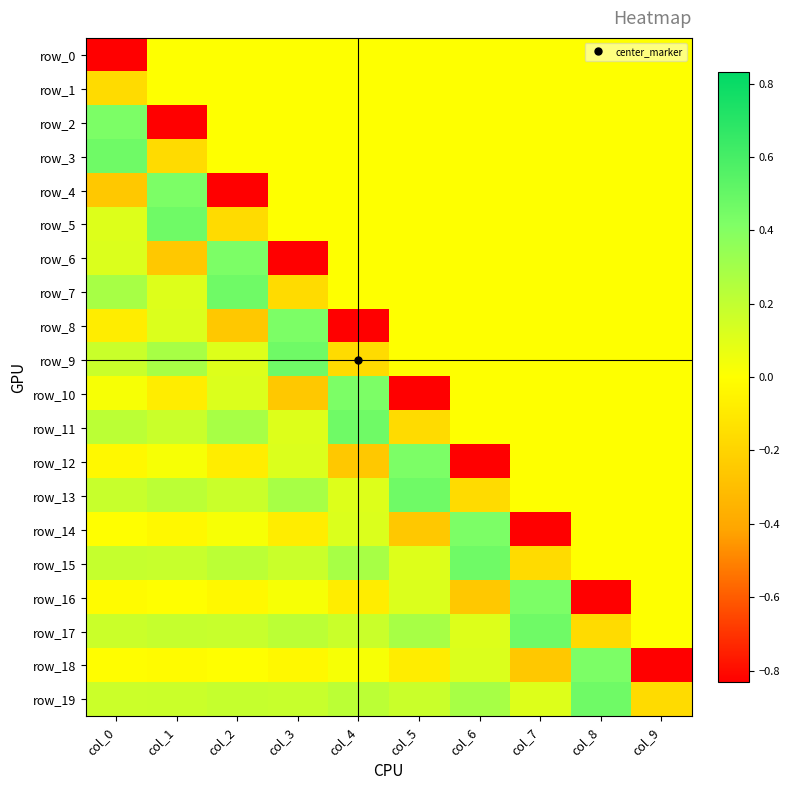

Is the value of row_19 at col_8 greater than the value of row_13 at col_0?

Yes